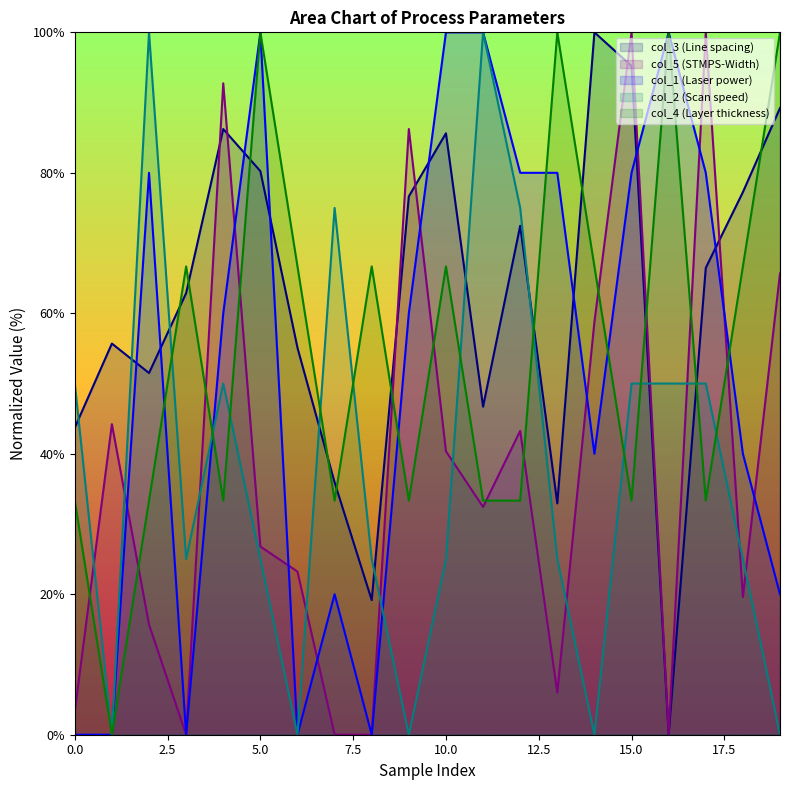

What is the spread (max minus min) of values at 5.0?

75.0